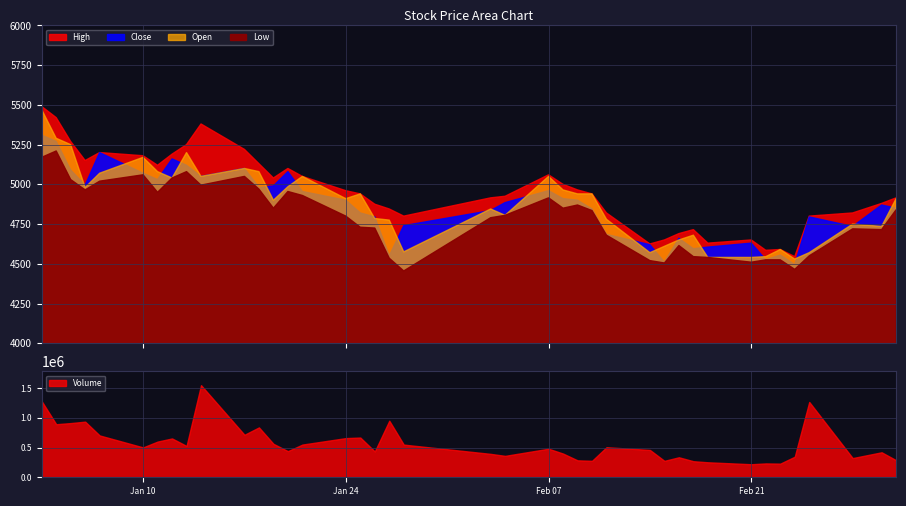

Is it true that High equals 4690 at 29?

True